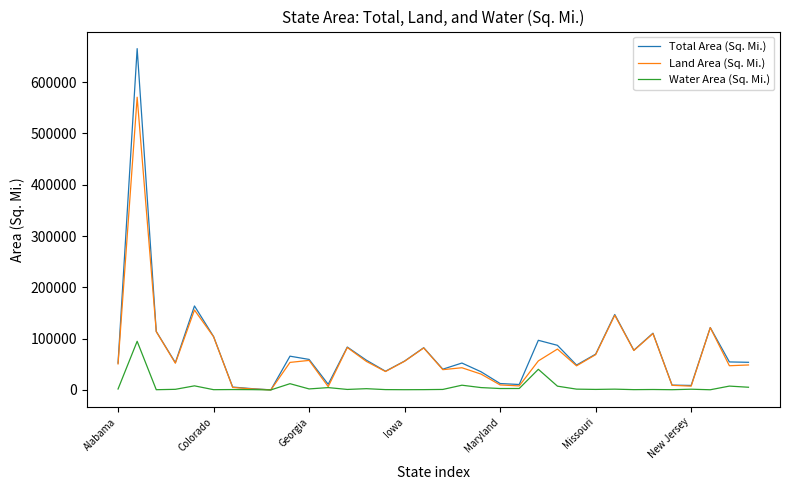

What is the highest value of the Water Area (Sq. Mi.) series?

94743